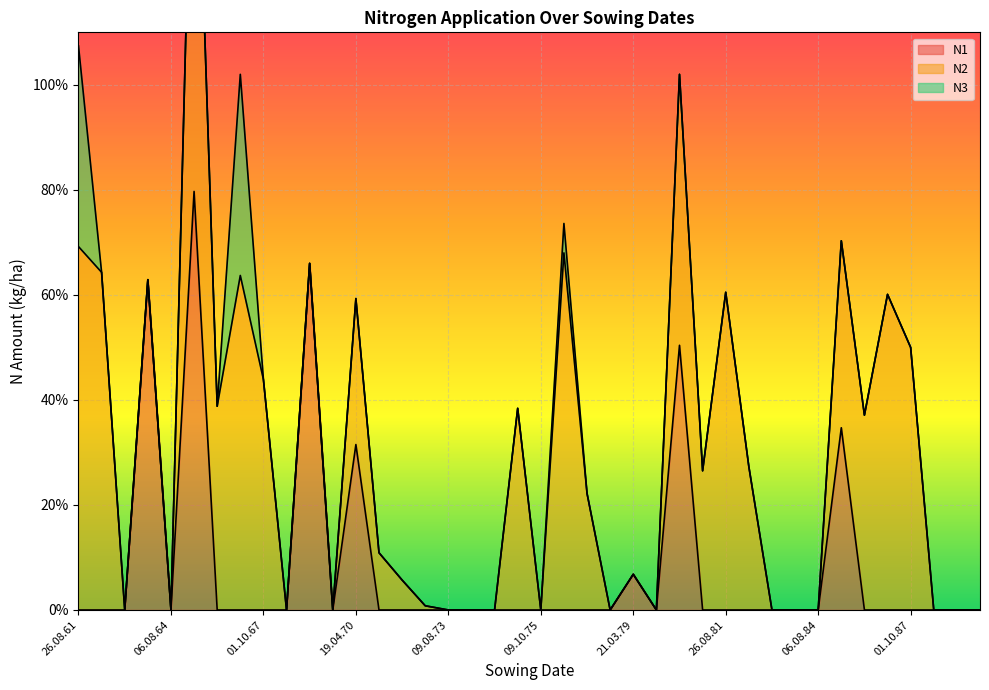

What is the maximum value for N1?

79.7